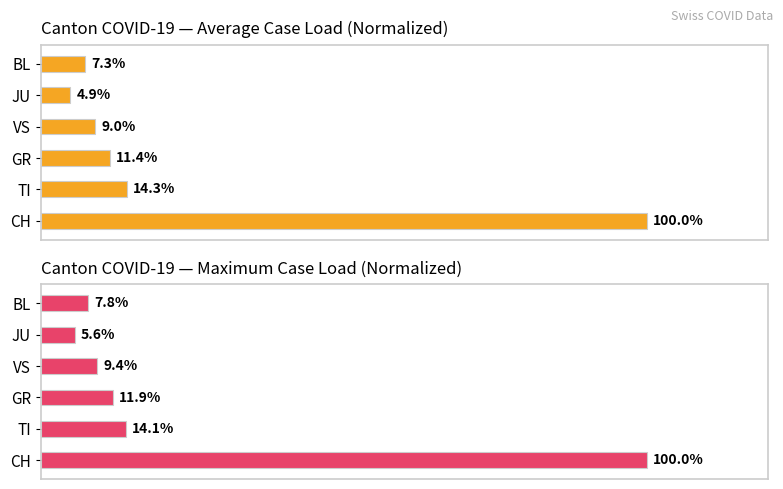

What is the sum of all Maximum cases (normalized %) values?

148.8